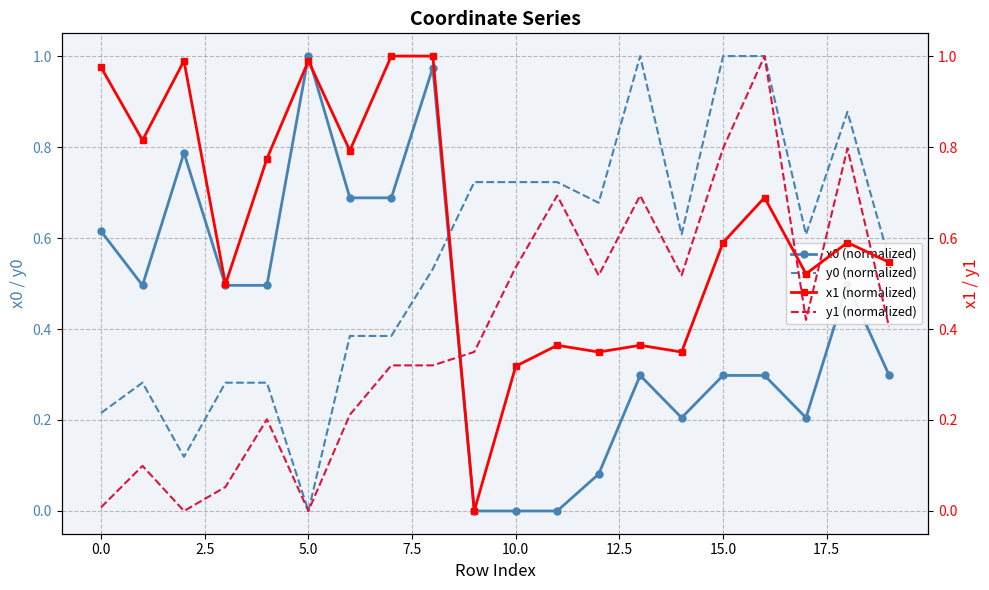

Rank the series by their maximum value, from highest to lowest.

x0 (normalized), y0 (normalized), x1 (normalized), y1 (normalized)